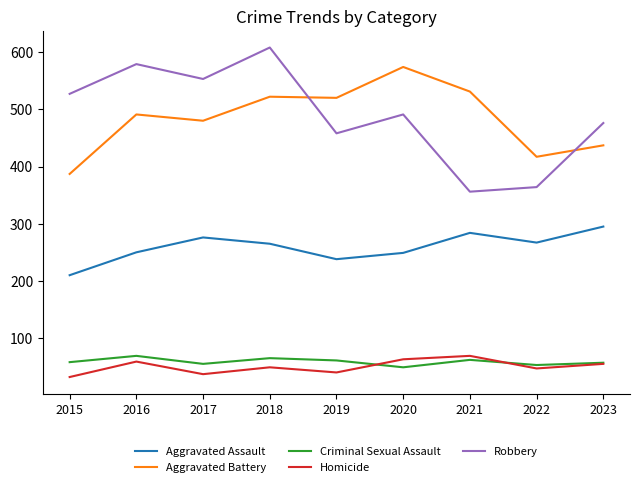

What is the average value of the Criminal Sexual Assault series?

59